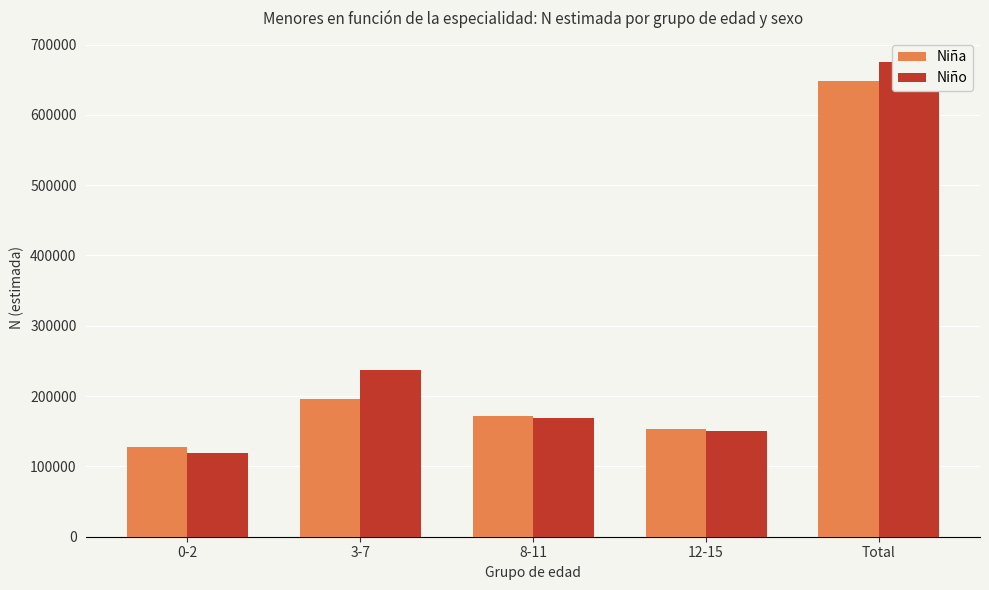

What is the average value of the Niño series?

270243